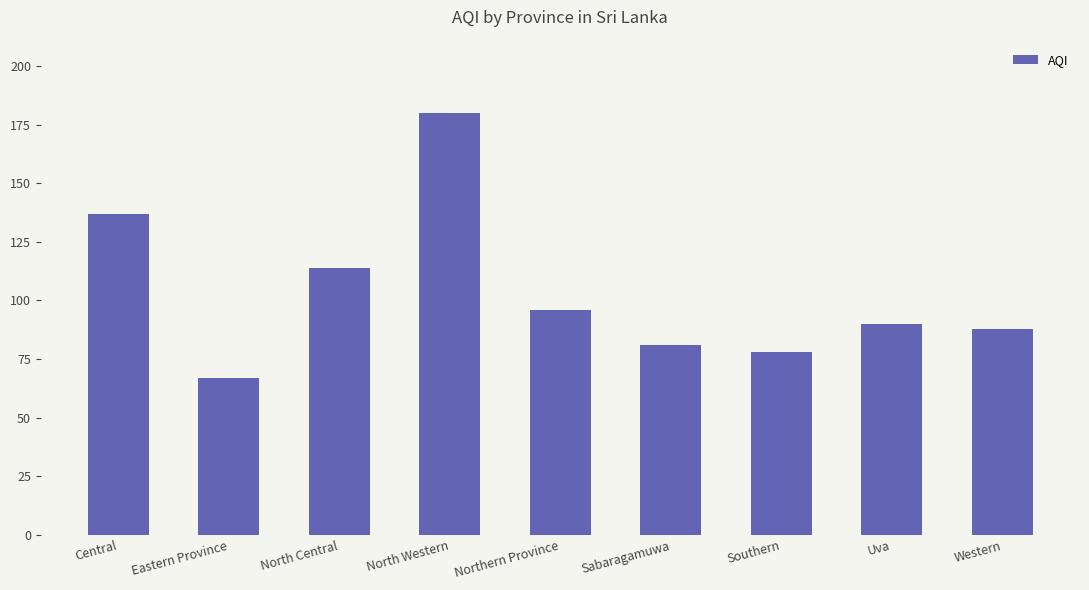

Reading right to left, list all the values displayed in this chart.

Western=88	Uva=90	Southern=78	Sabaragamuwa=81	Northern Province=96	North Western=180	North Central=114	Eastern Province=67	Central=137